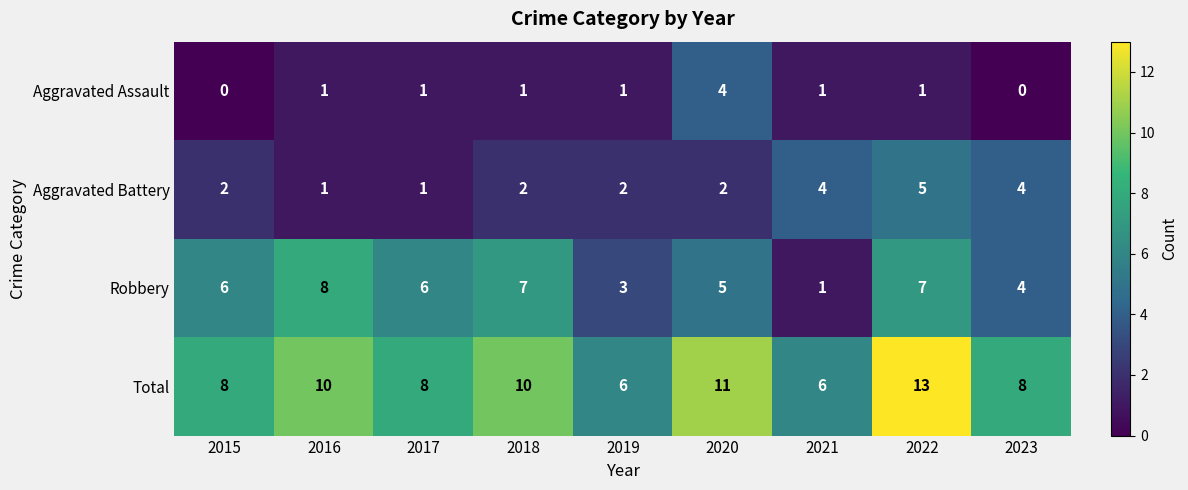

At which category is the sum across all series the highest?

2022